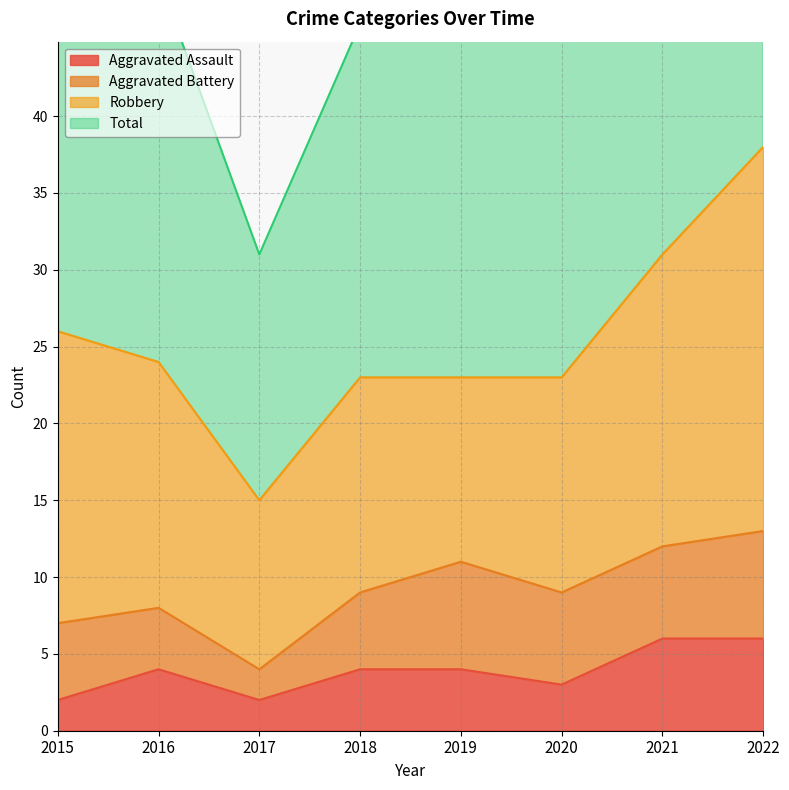

What is the value of the Total point at the 1st from the left?

52